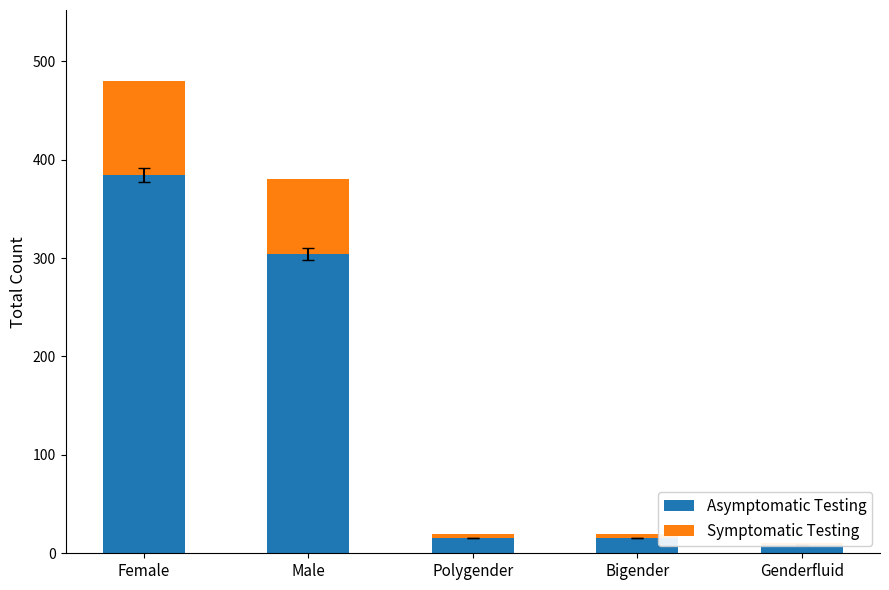

True or false: Asymptomatic Testing has a value of 3 at Polygender.

False